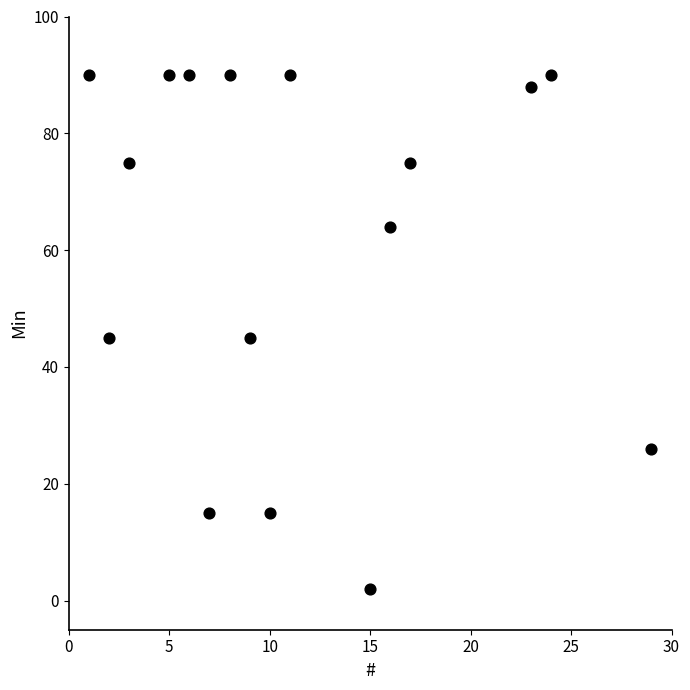

What is the range of Y values (max minus min)?

88